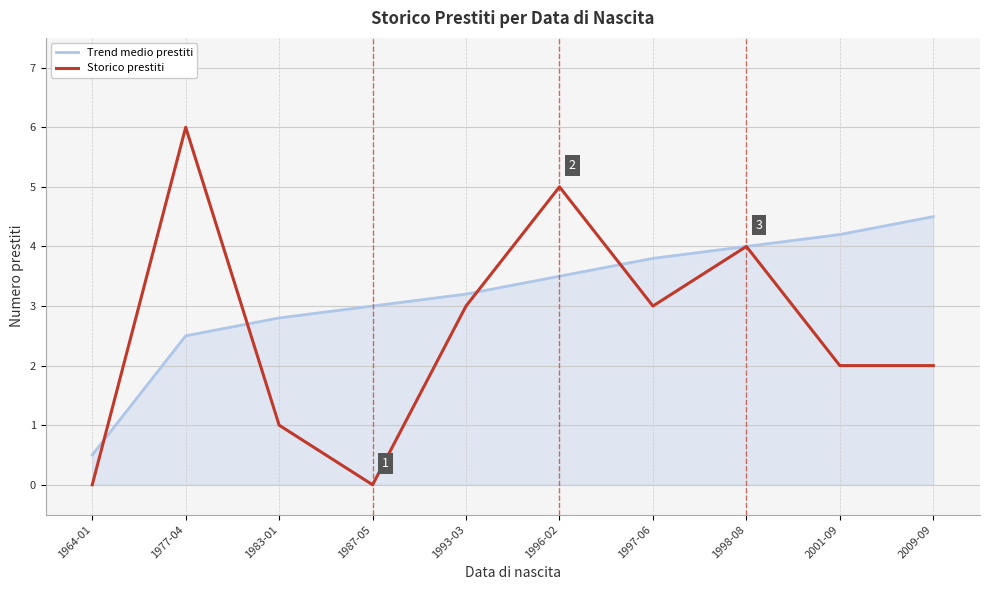

What is the spread (max minus min) of values at 1977-04?

3.5